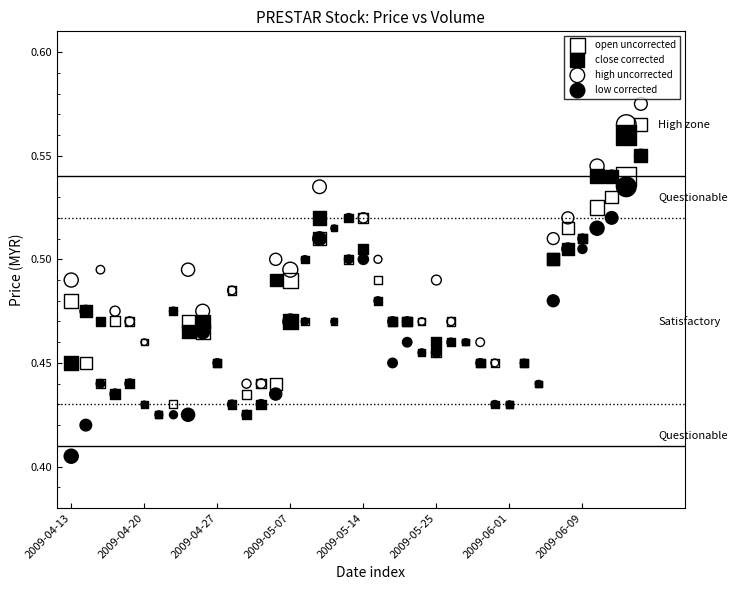

Which series has the largest Y range (max minus min)?

high uncorrected